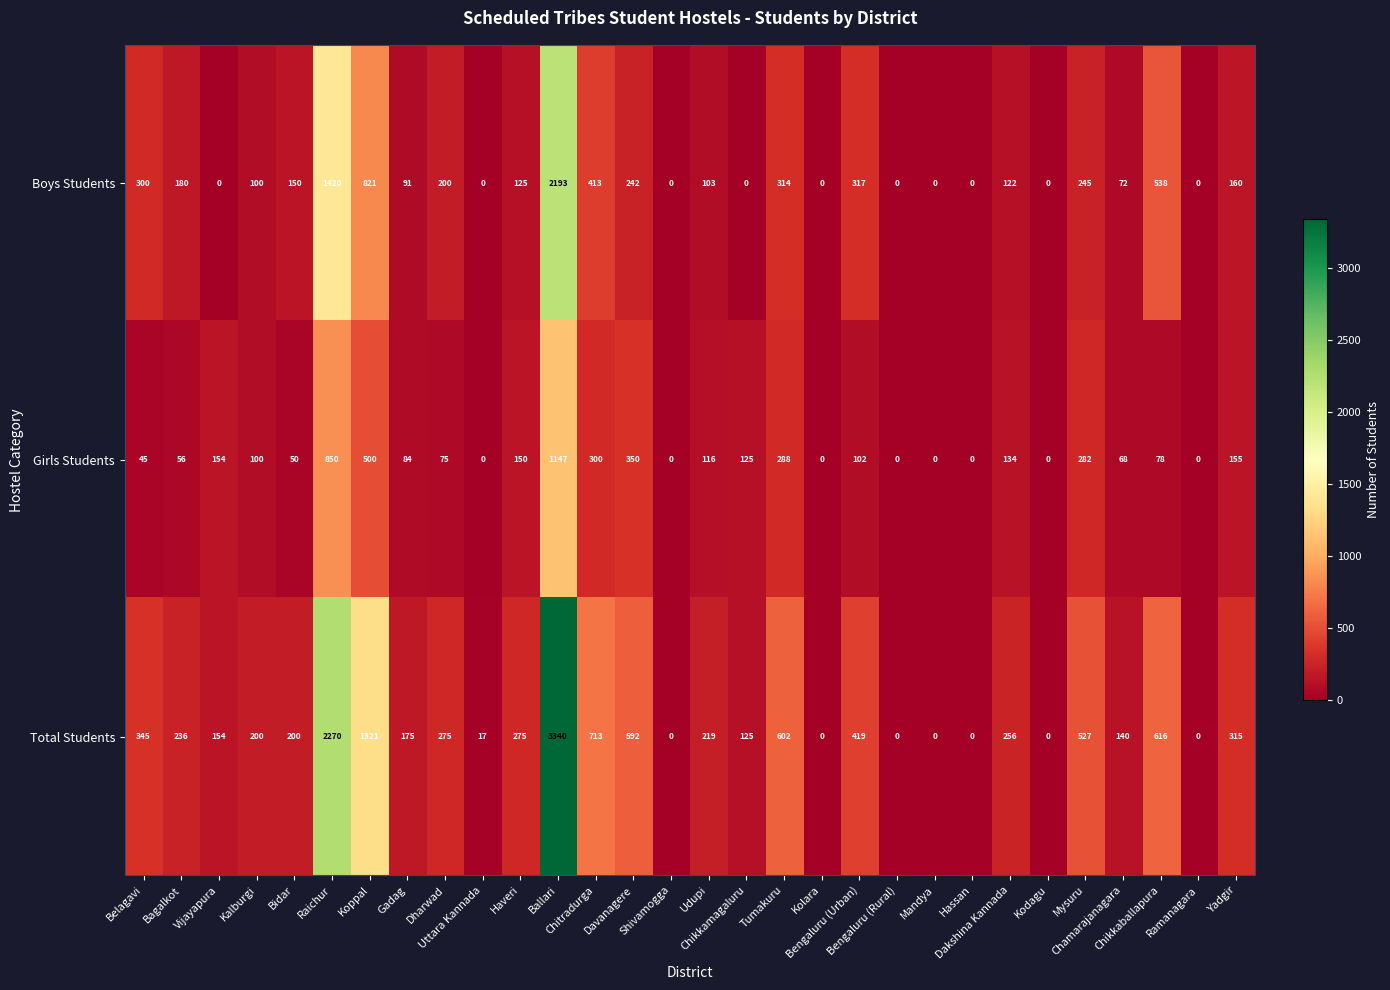

What is the maximum value shown in the chart?

3340